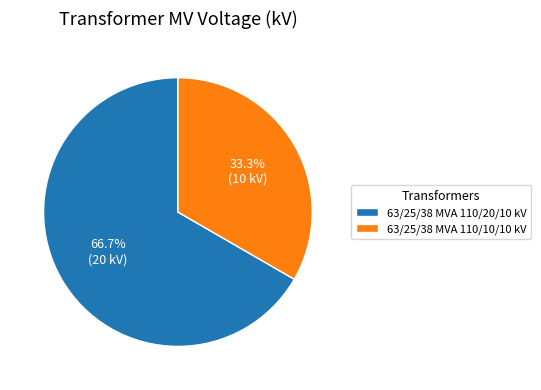

Which slice is the smallest?

63/25/38 MVA 110/10/10 kV